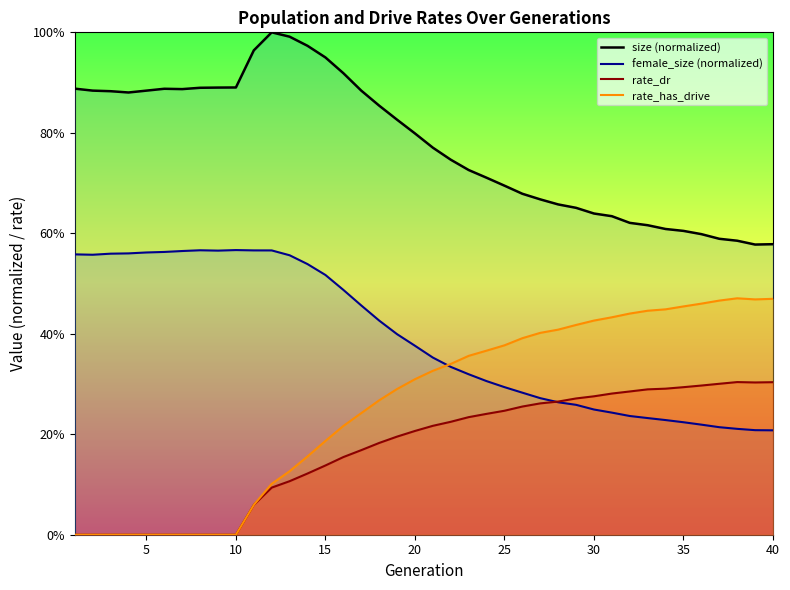

True or false: rate_has_drive and size (normalized) intersect in this chart.

False